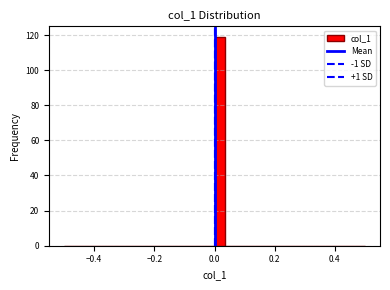

Read against the x-axis, roughly where is the centre of the tallest bar?

0.02